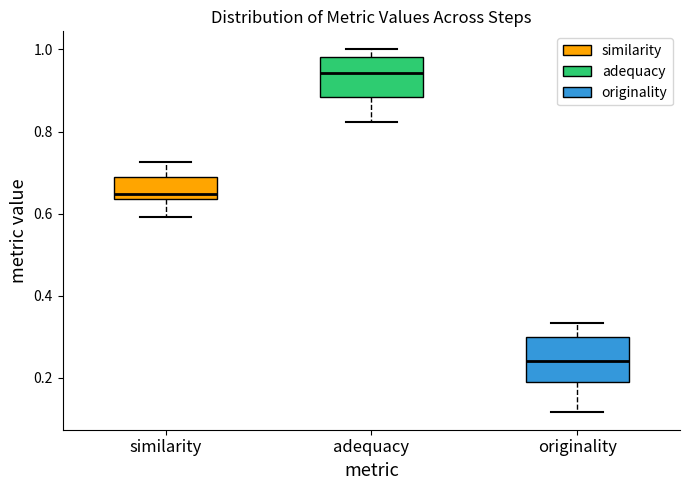

Which box has the highest median line?

adequacy